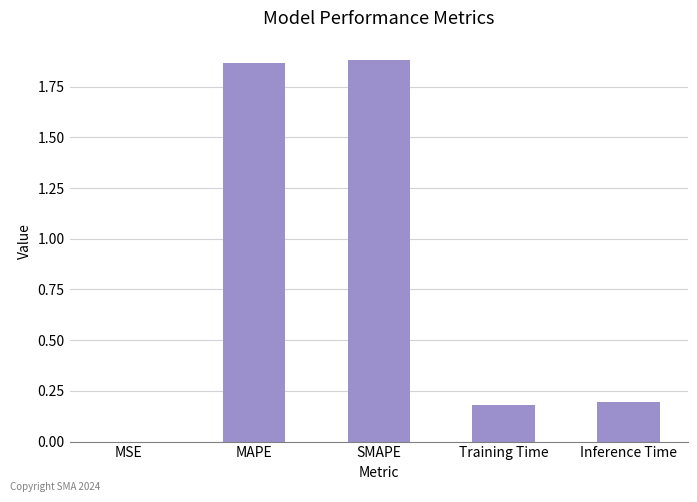

What is the sum of all values?

4.1